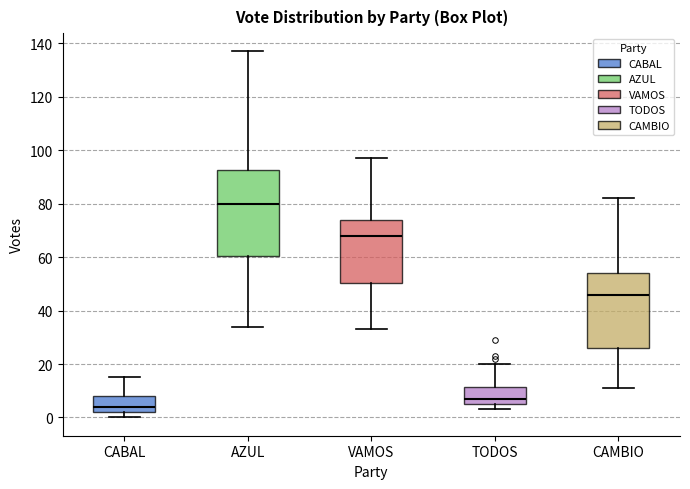

Reading left to right, transcribe this box plot: for each box, give where its median line is, the range the box spans, and where its two whiskers end, as read against the y-axis. The values are not printed on the chart, so give them approximately, as read against the axis.

CABAL: median 4, box 2 to 8, whiskers 0 to 16
AZUL: median 80, box 60 to 92, whiskers 34 to 138
VAMOS: median 68, box 50 to 74, whiskers 34 to 98
TODOS: median 8, box 6 to 12, whiskers 4 to 20
CAMBIO: median 46, box 26 to 54, whiskers 12 to 82